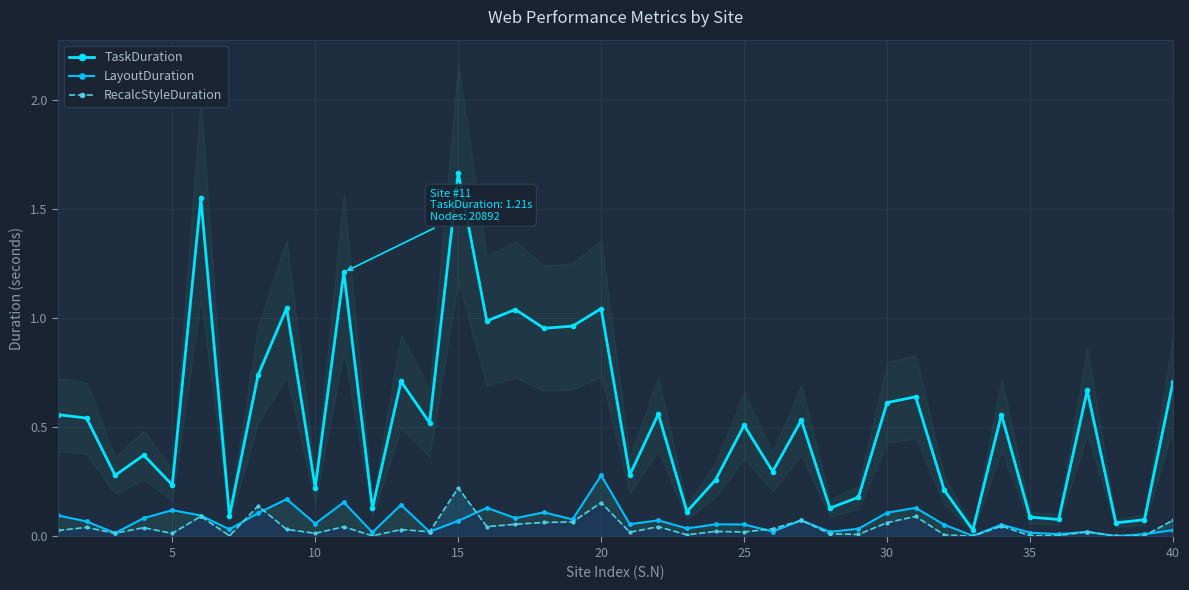

Is this an area chart (filled region under the line)?

No